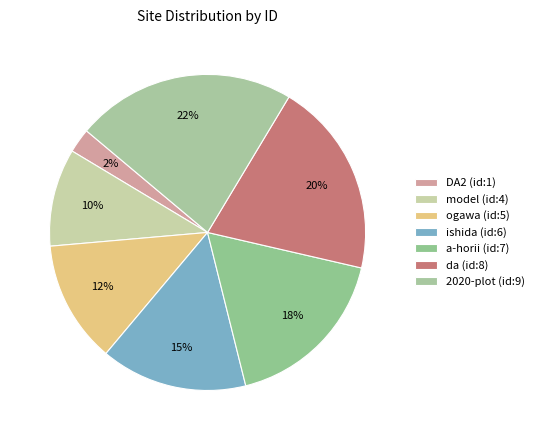

Count the number of slices in the pie.

7